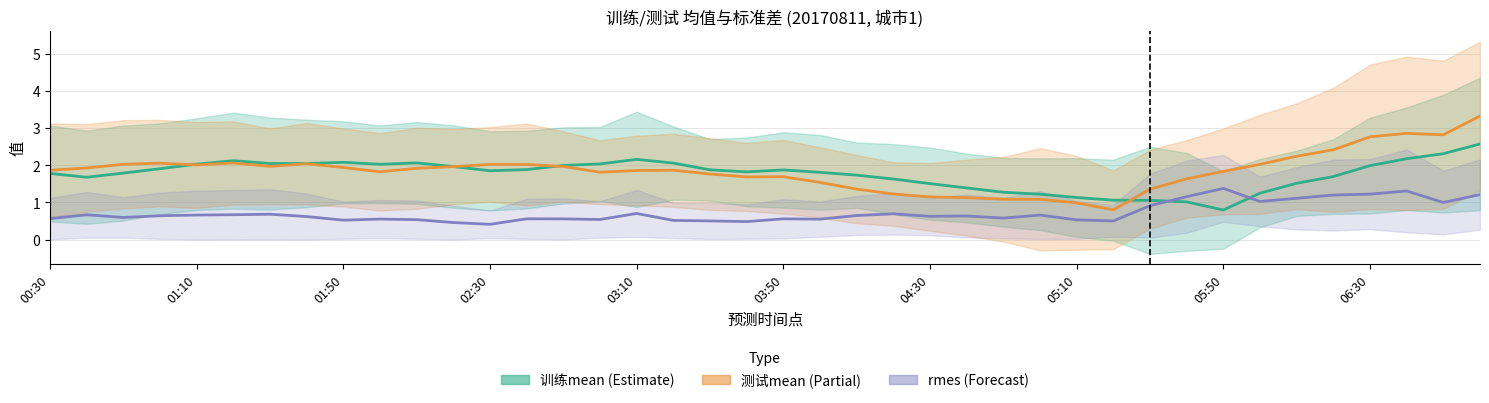

Is this an area chart (filled region under the line)?

No